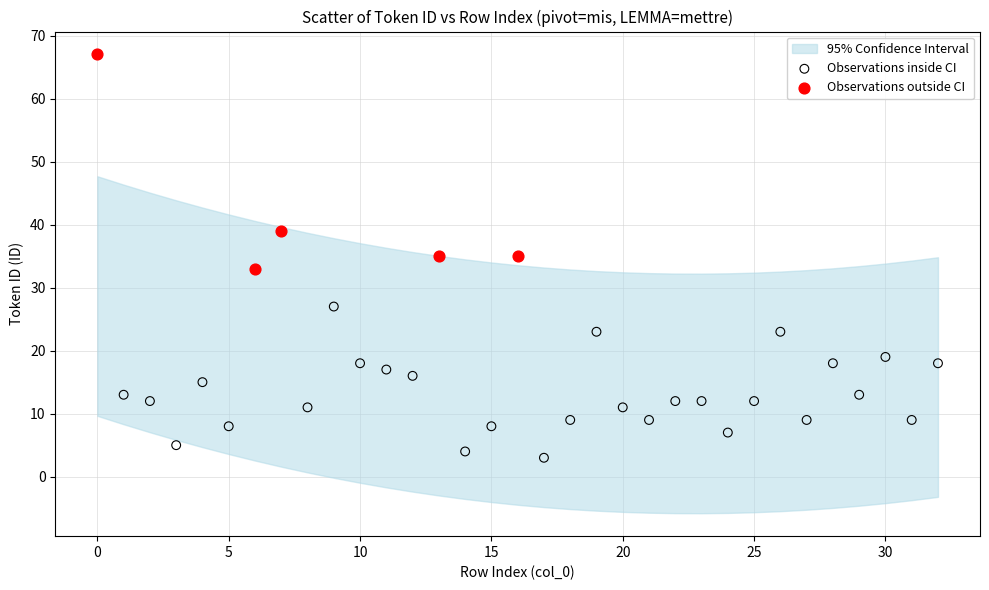

Which series has the widest spread of Y values?

Observations outside CI